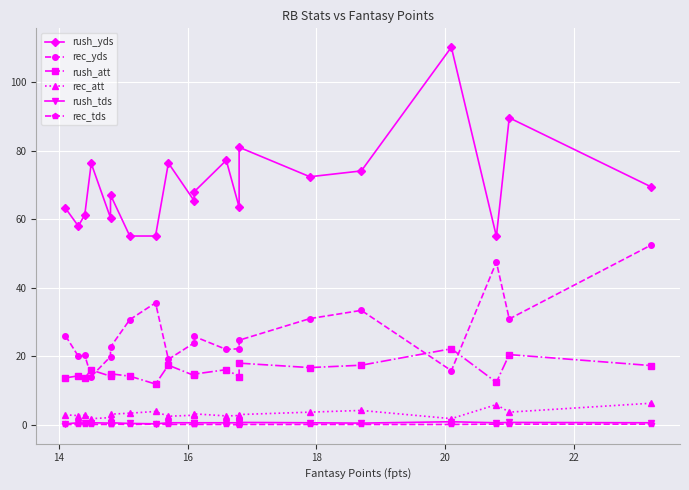

True or false: rec_att and rush_yds intersect in this chart.

False